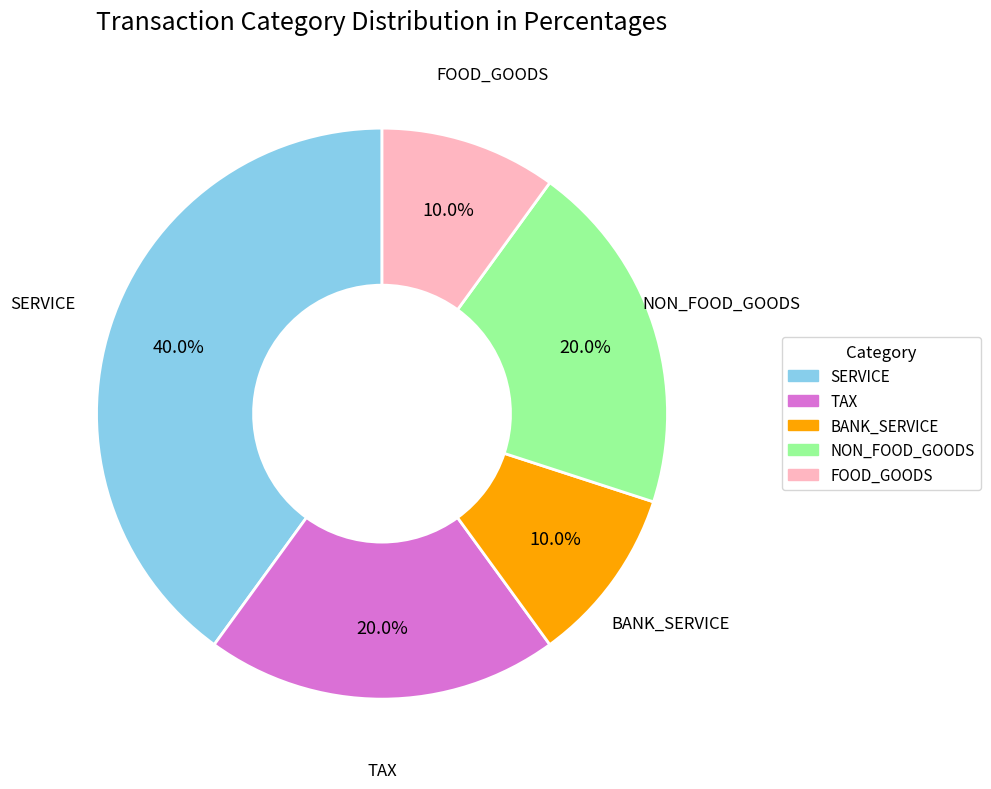

How many segments does this pie chart have?

5